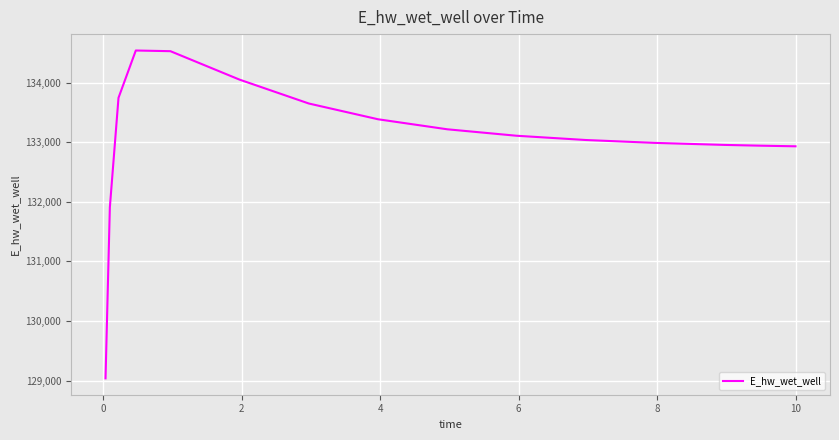

What is the sum of all values?

1996024.7